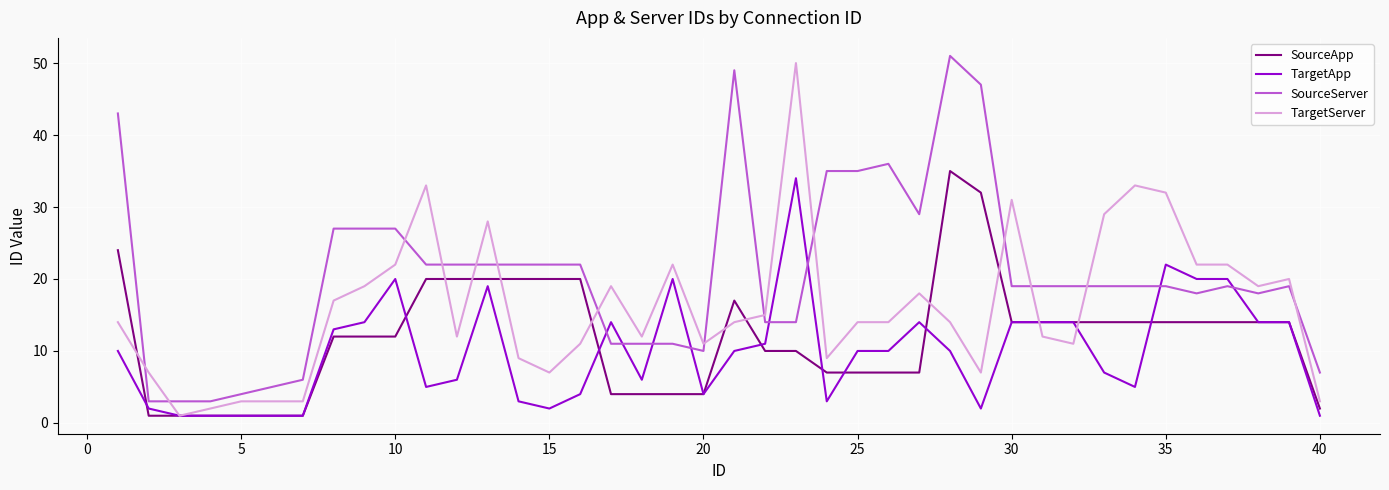

True or false: SourceApp and SourceServer cross at least once.

False